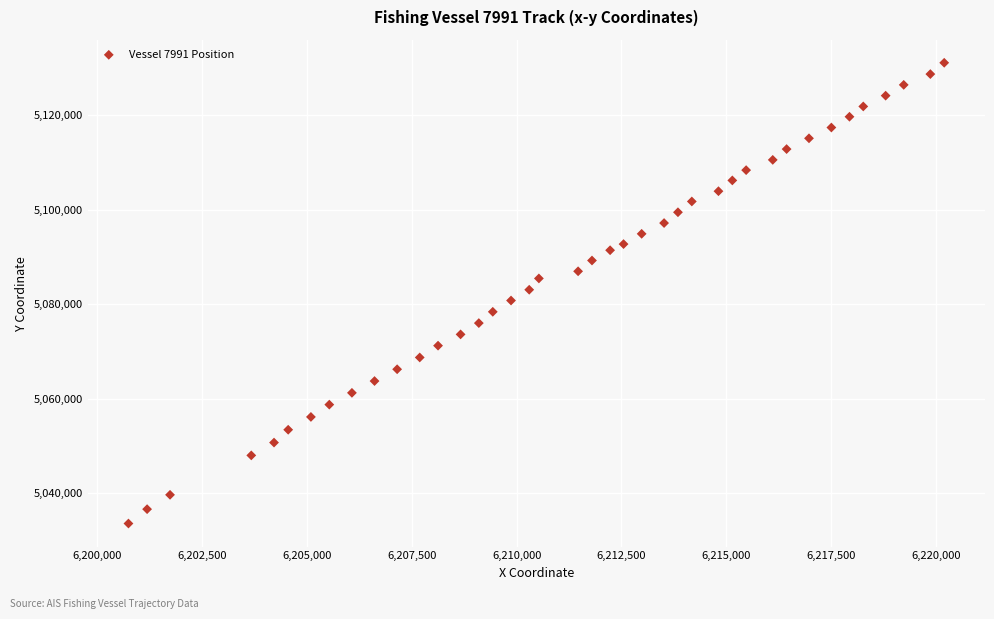

What is the range of X values (max minus min)?

19457.1